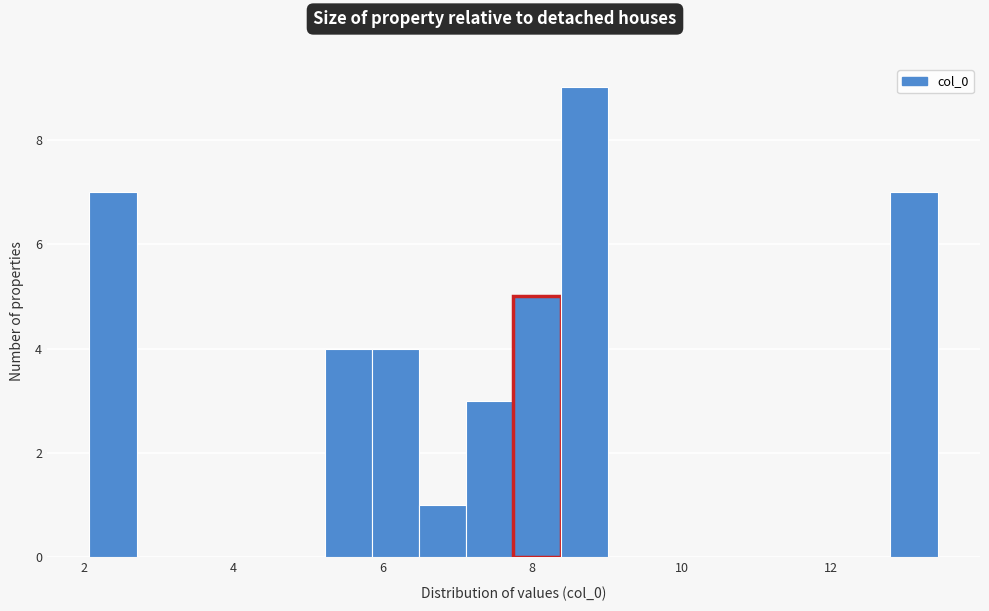

Read against the x-axis, roughly where is the centre of the tallest bar?

8.6